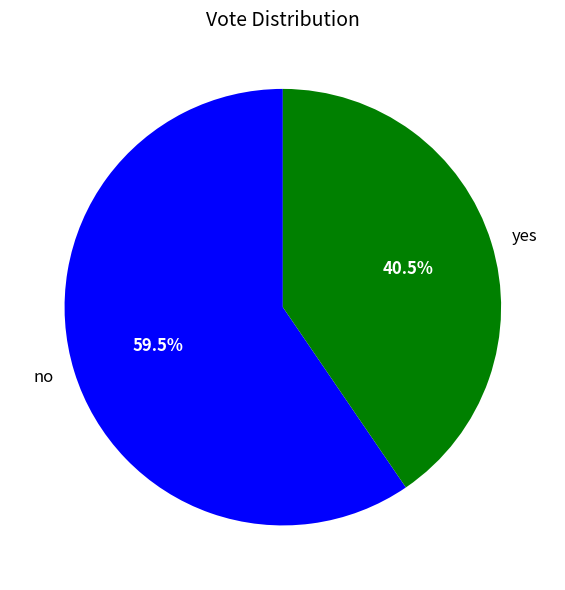

Does yes account for over 50% of the chart?

No